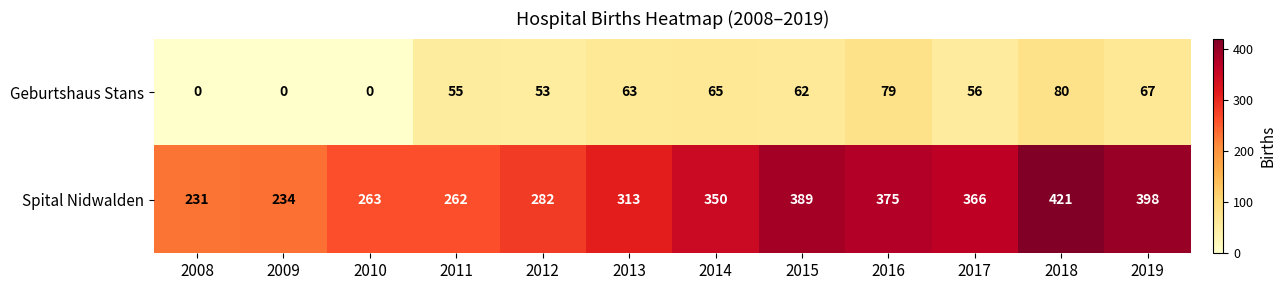

At which category is the sum across all series the highest?

2018